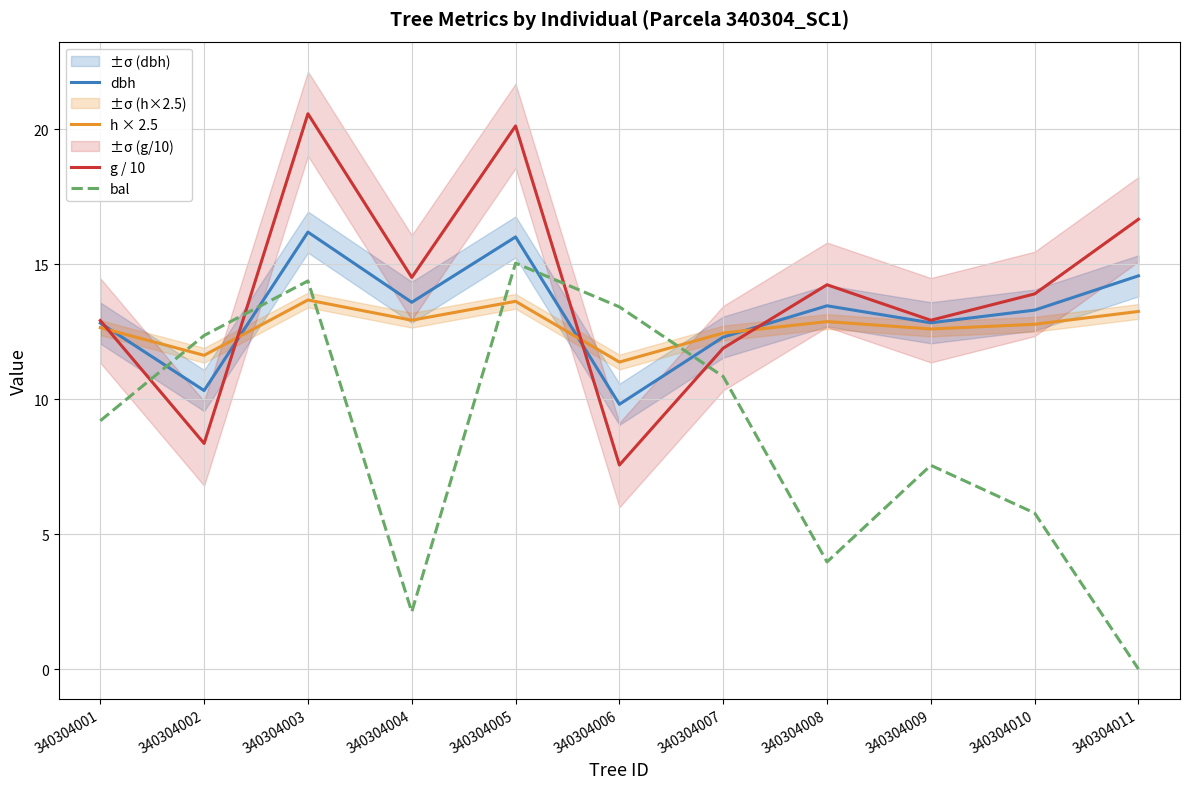

Rank the series by their maximum value, from lowest to highest.

h × 2.5, bal, dbh, g / 10